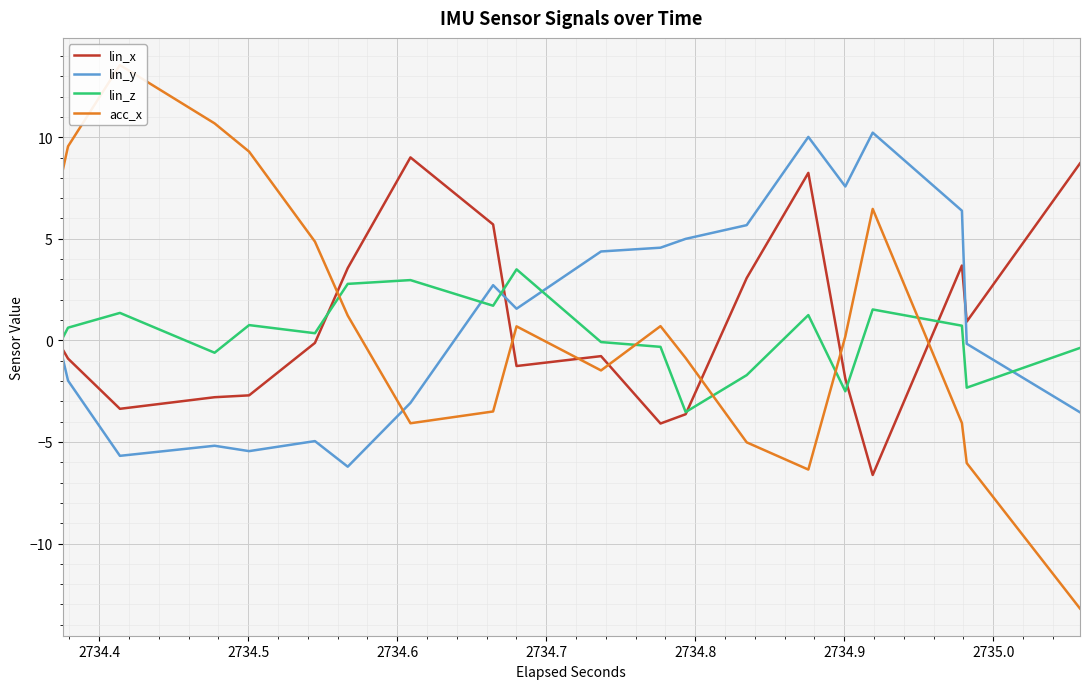

What is the highest value of the lin_z series?

3.5